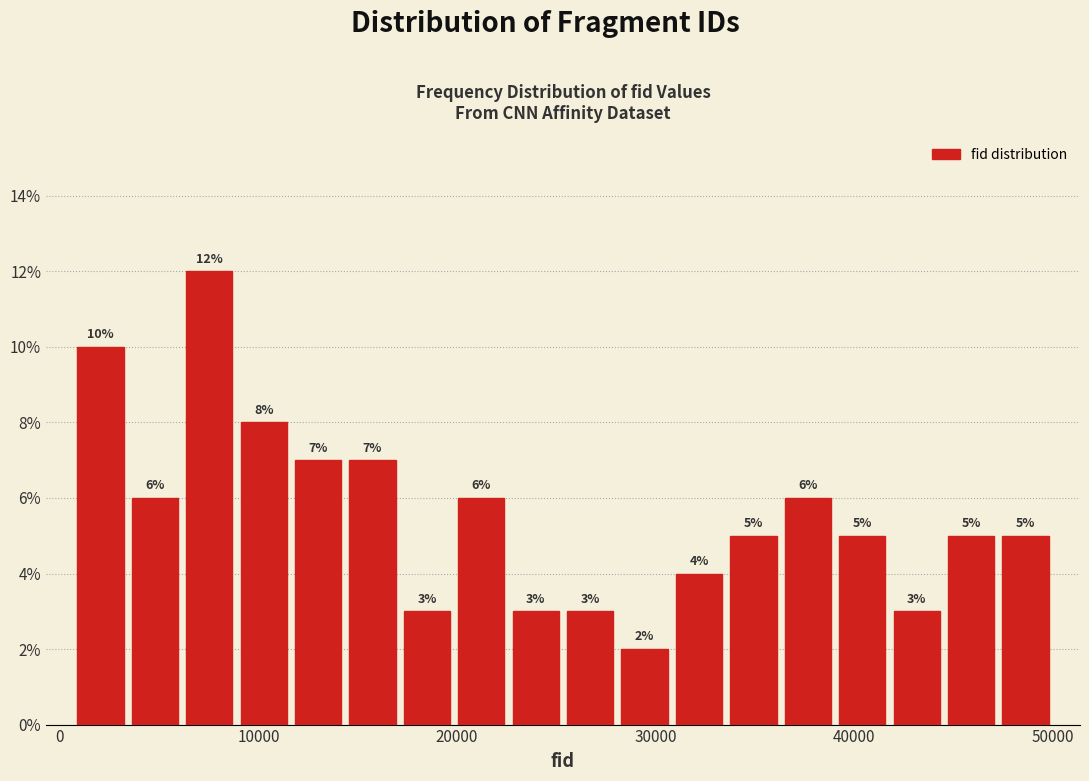

Around what value on the x-axis is the tallest bar? Give the approximate position of its centre, as read against the axis.

8000